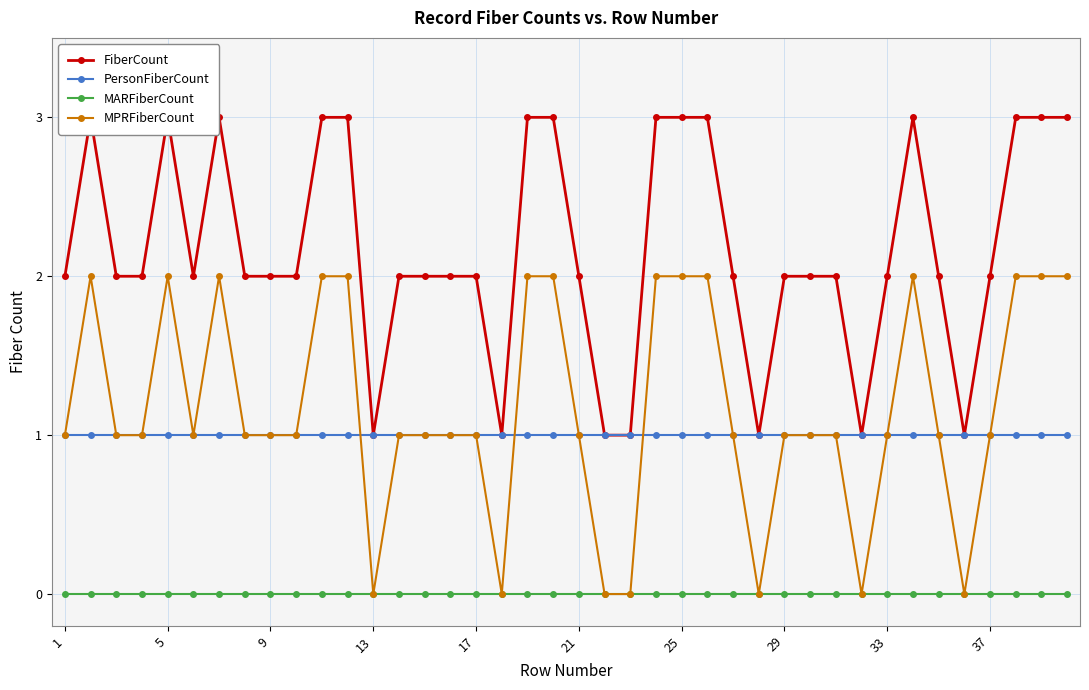

Which series has the largest range (max minus min)?

FiberCount